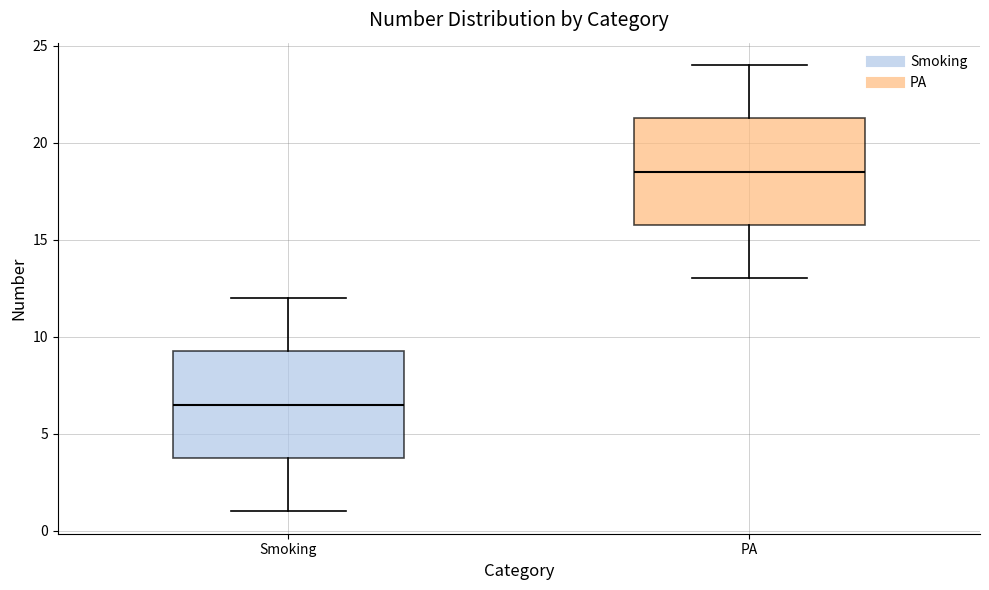

Which box's median line is the highest?

PA